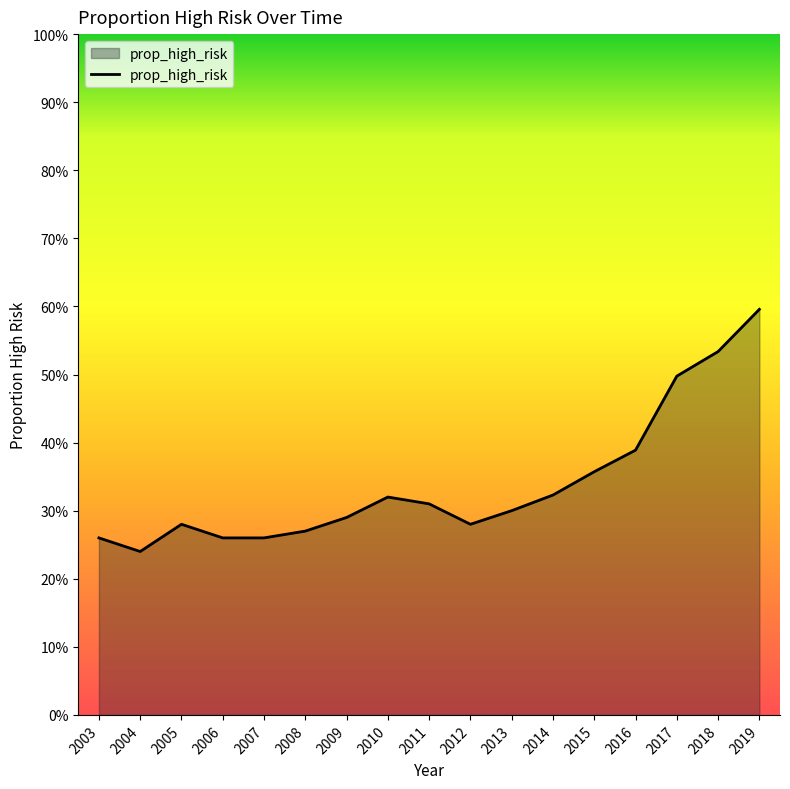

Rank the categories by value from lowest to highest.

2004, 2003, 2006, 2007, 2008, 2005, 2012, 2009, 2013, 2011, 2010, 2014, 2015, 2016, 2017, 2018, 2019